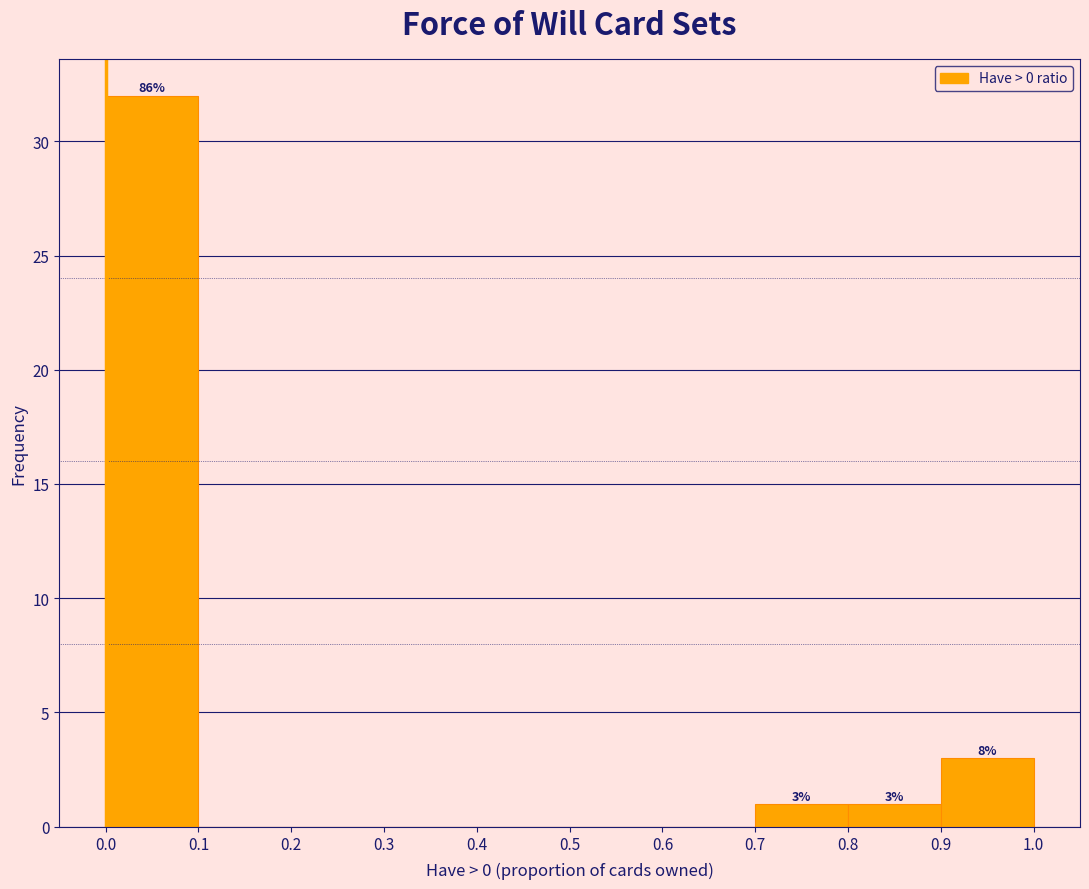

Which range on the x-axis has the tallest bar?

0.0 to 0.1